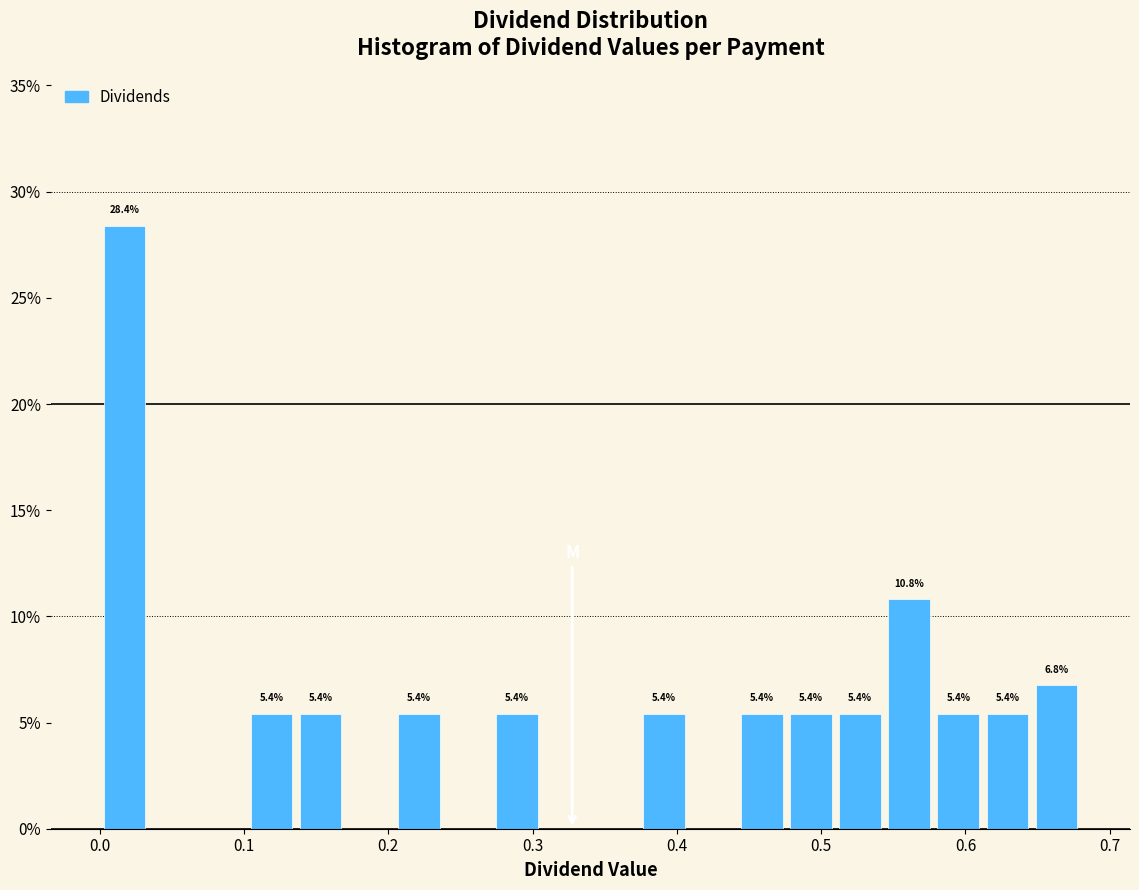

Read against the x-axis, roughly where is the centre of the tallest bar?

0.02